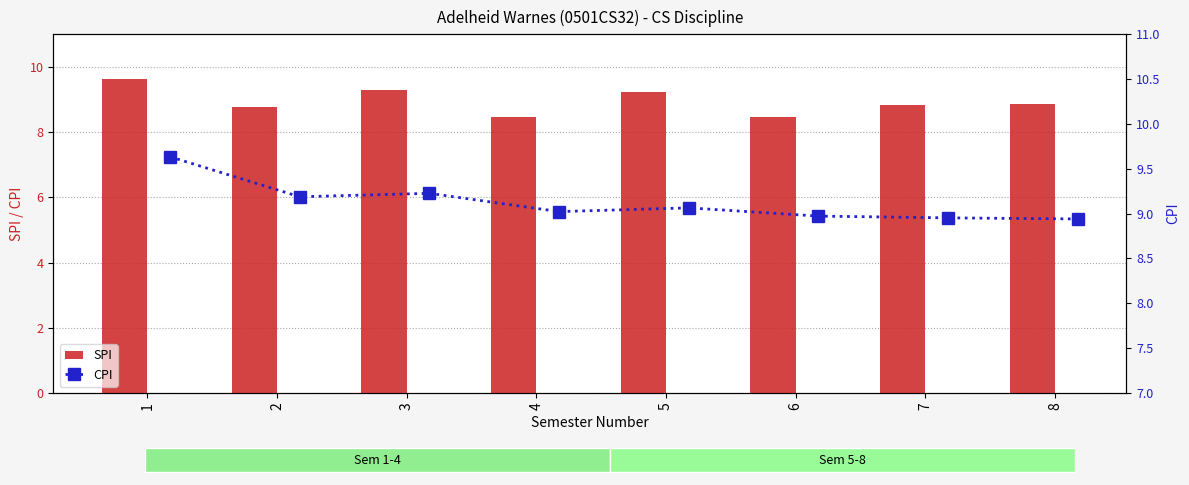

The SPI series shows 15.5 at 2. True or false?

False